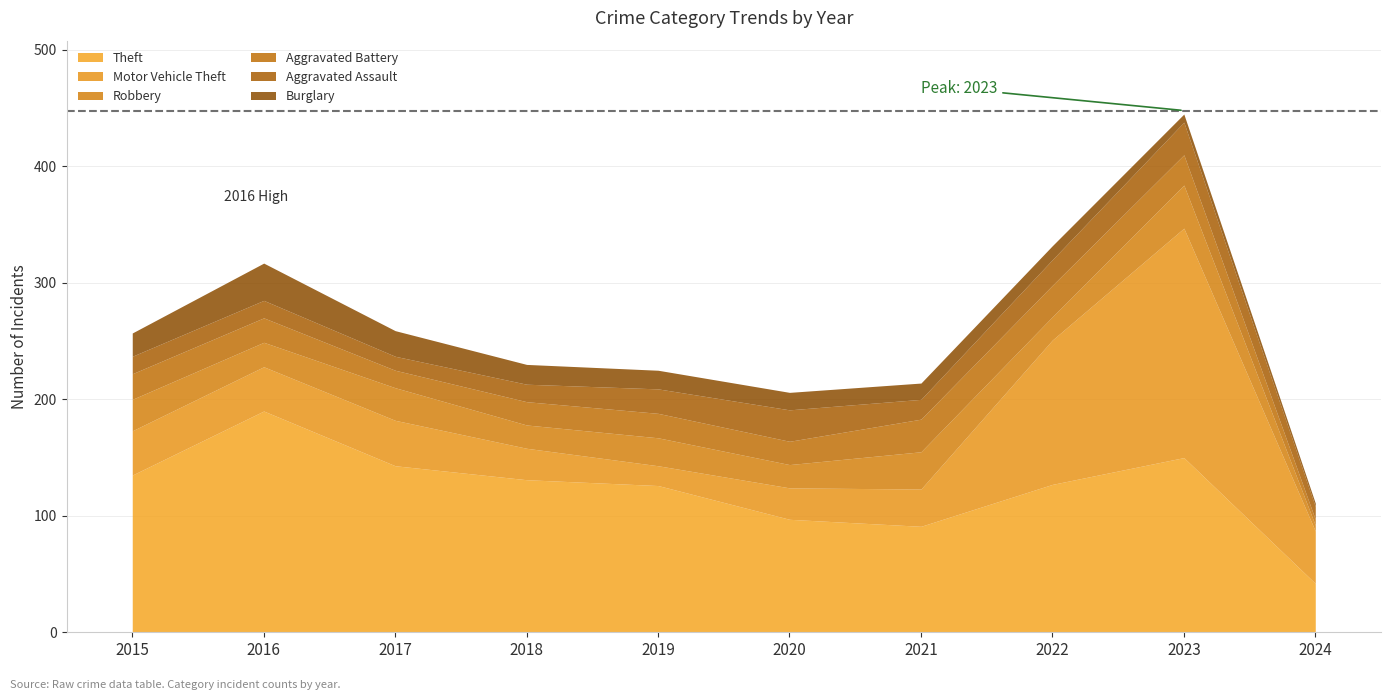

What is the difference between the maximum and minimum values in the Aggravated Assault series?

17